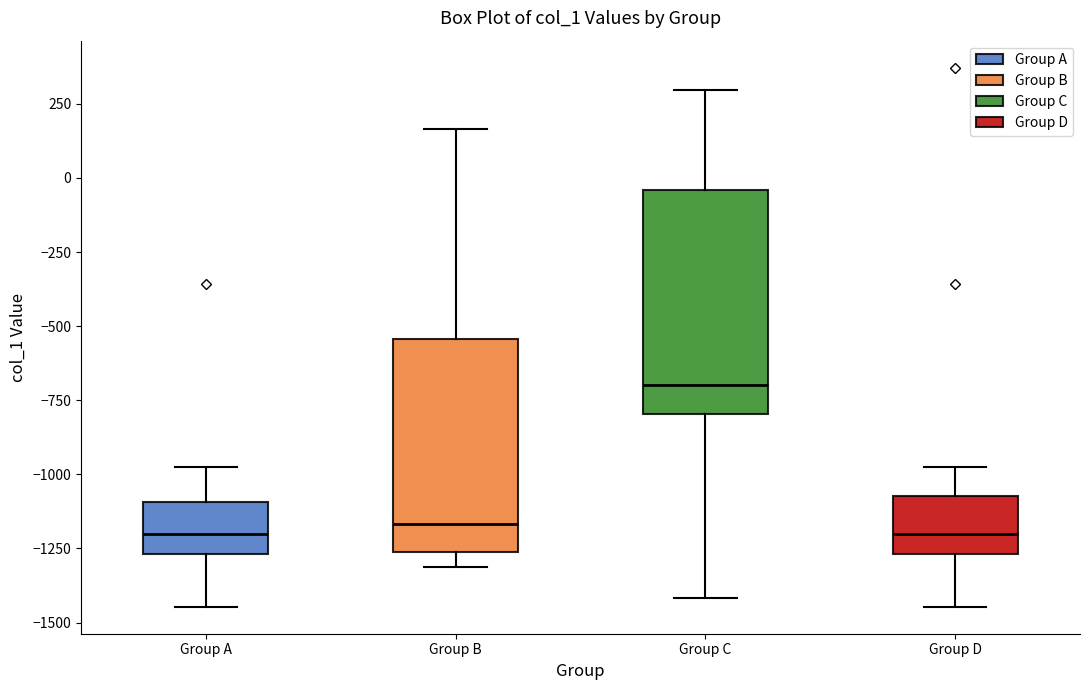

Reading left to right, transcribe this box plot: for each box, give where its median line is, the range the box spans, and where its two whiskers end, as read against the y-axis. The values are not printed on the chart, so give them approximately, as read against the axis.

Group A: median -1200, box -1250 to -1100, whiskers -1450 to -950
Group B: median -1150, box -1250 to -550, whiskers -1300 to 150
Group C: median -700, box -800 to -50, whiskers -1400 to 300
Group D: median -1200, box -1250 to -1050, whiskers -1450 to -950